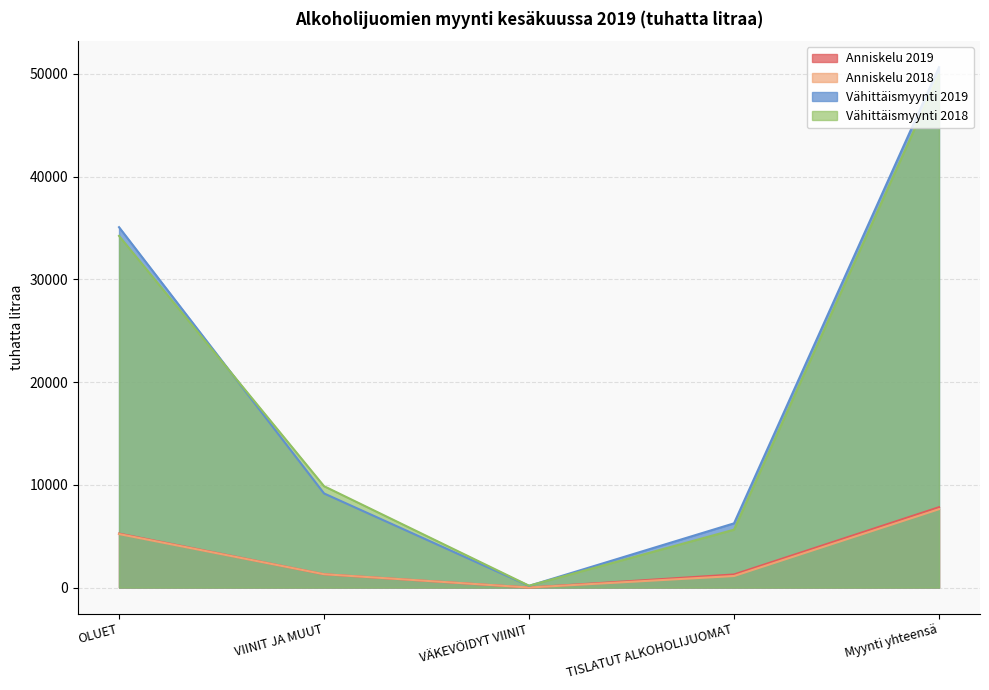

What is the approximate value of Anniskelu 2018 at VIINIT JA MUUT, to the nearest 10?

1300